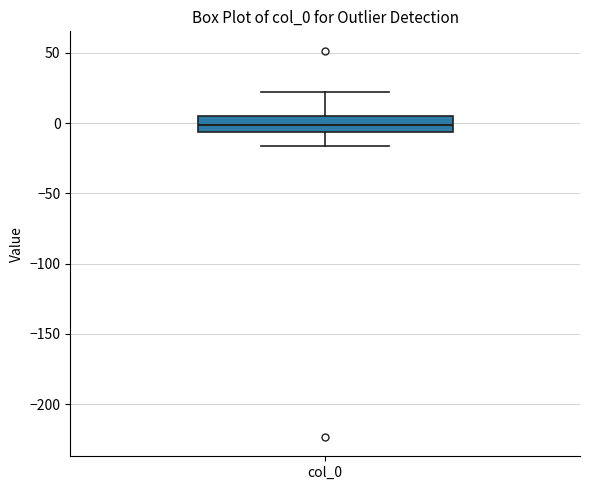

Transcribe this box plot: give where the median line is, the range the box spans, and where the two whiskers end, as read against the y-axis. The values are not printed on the chart, so give them approximately, as read against the axis.

median 0, box -5 to 5, whiskers -15 to 20